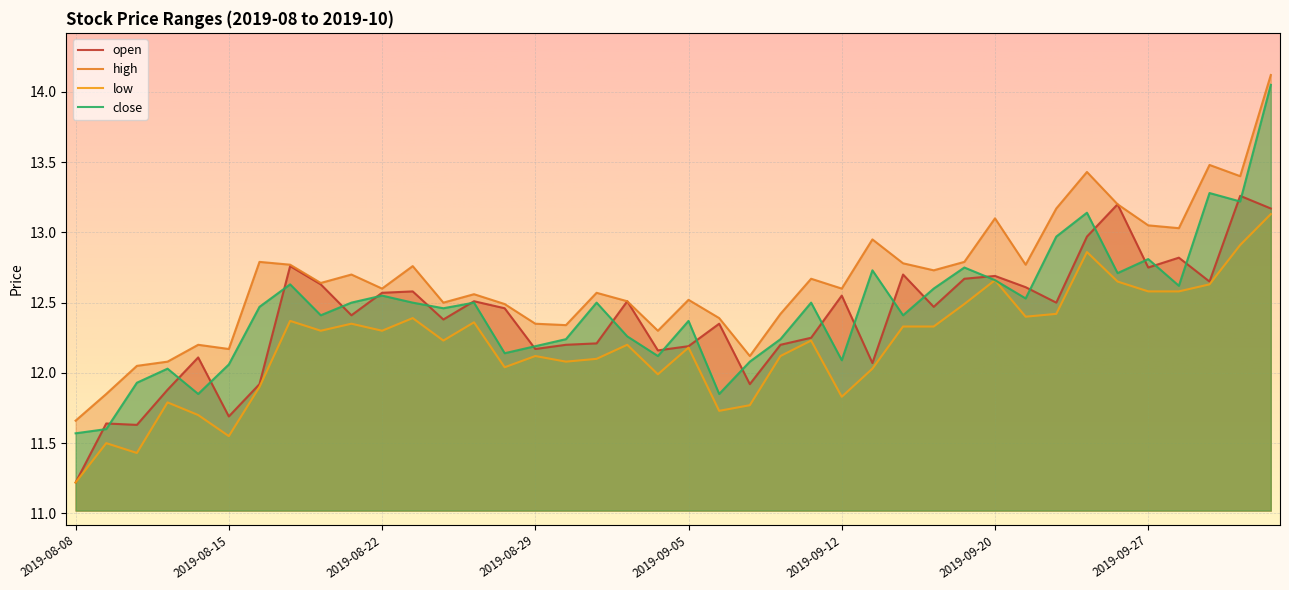

At which category does high reach its first local valley?

2019-08-15